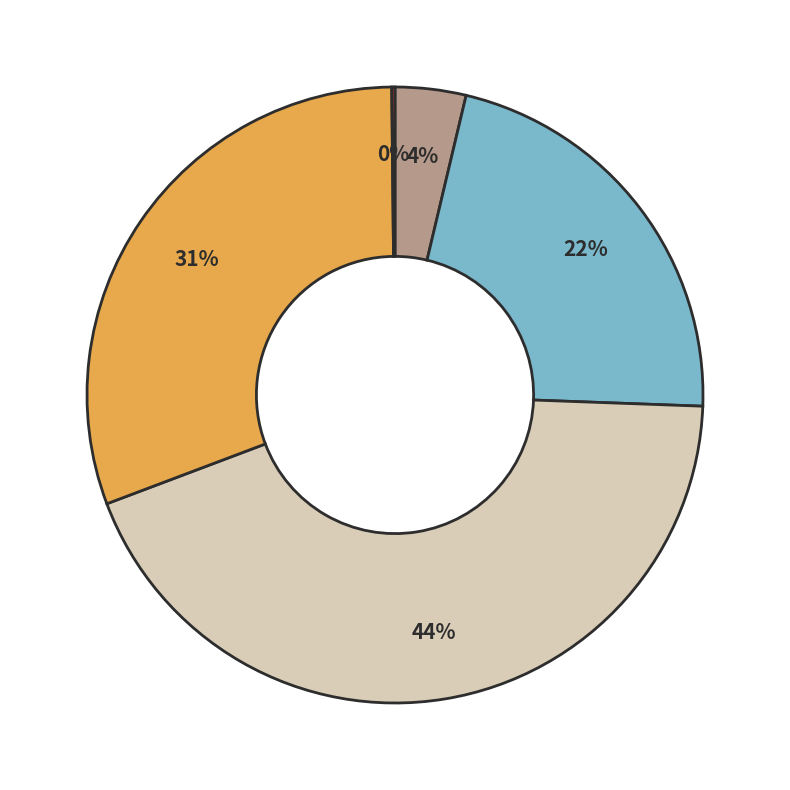

Is there any slice that represents more than half of the pie?

No